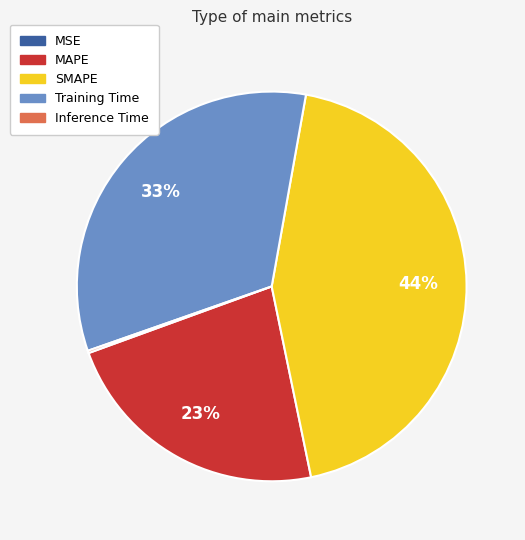

Which category has the biggest portion of the pie?

SMAPE